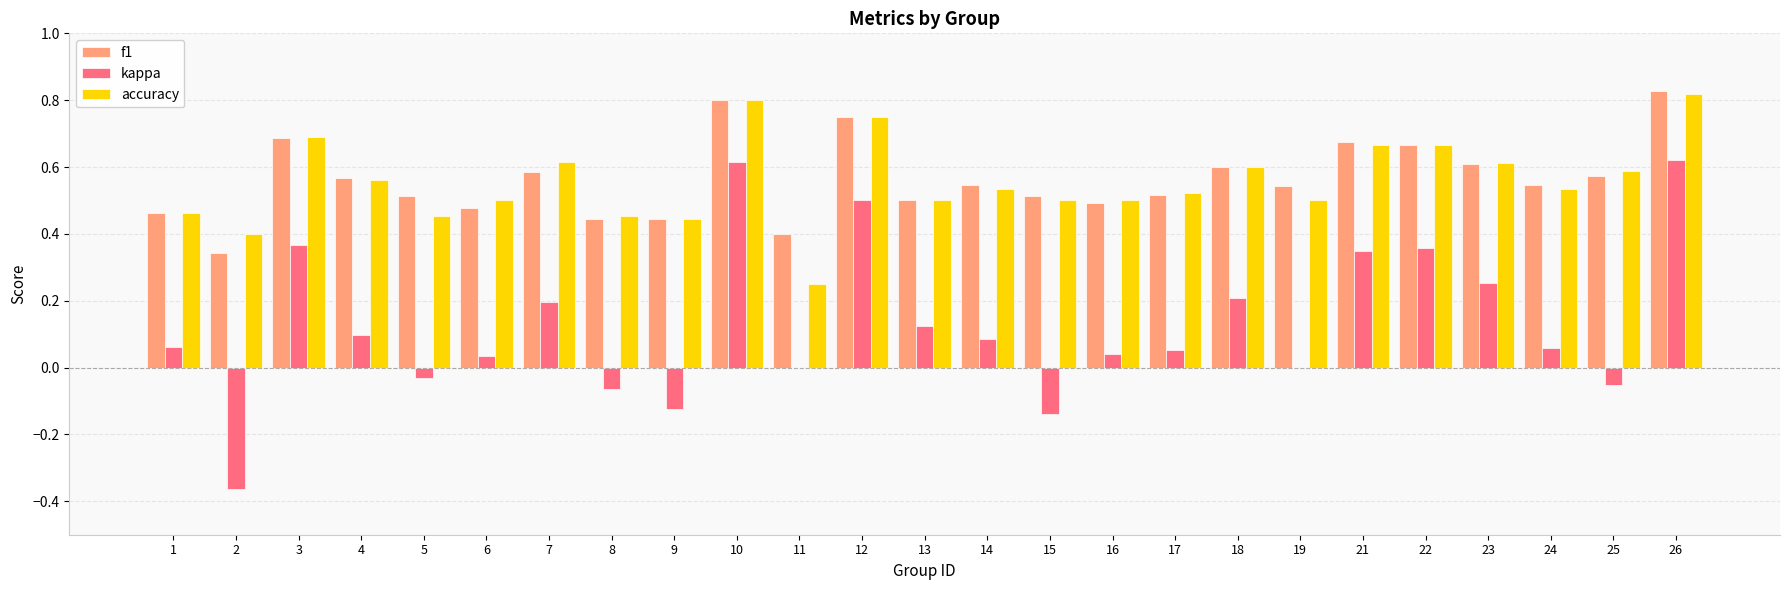

Count the accuracy values in the range 0 to 1.

25